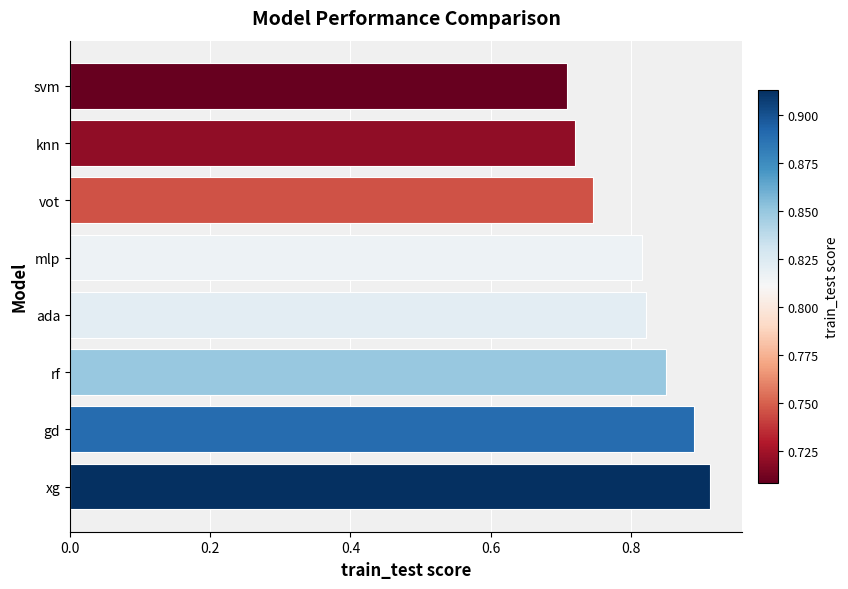

Which label corresponds to the largest value in the chart?

xg